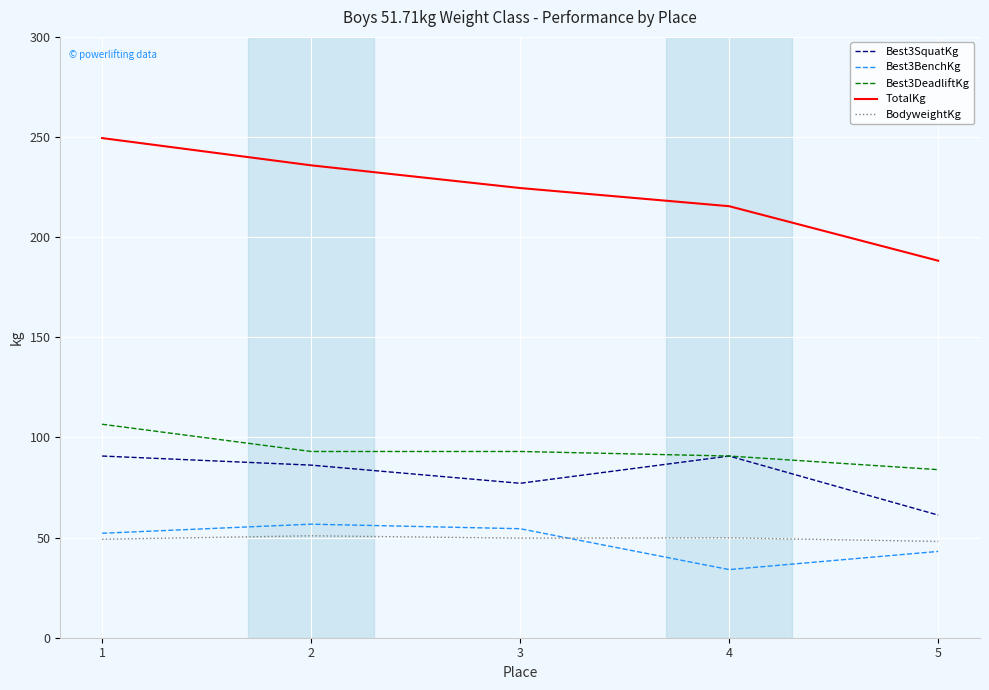

Does the chart have visible grid lines?

Yes